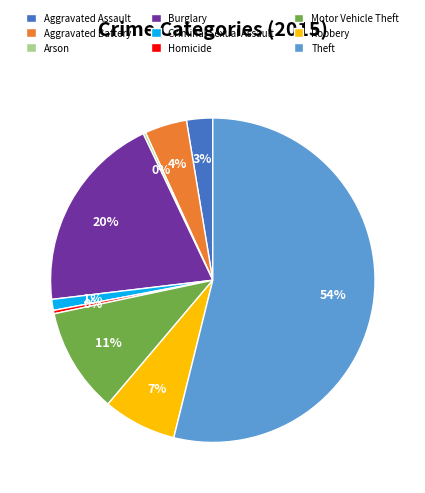

Which slice is the largest?

Theft